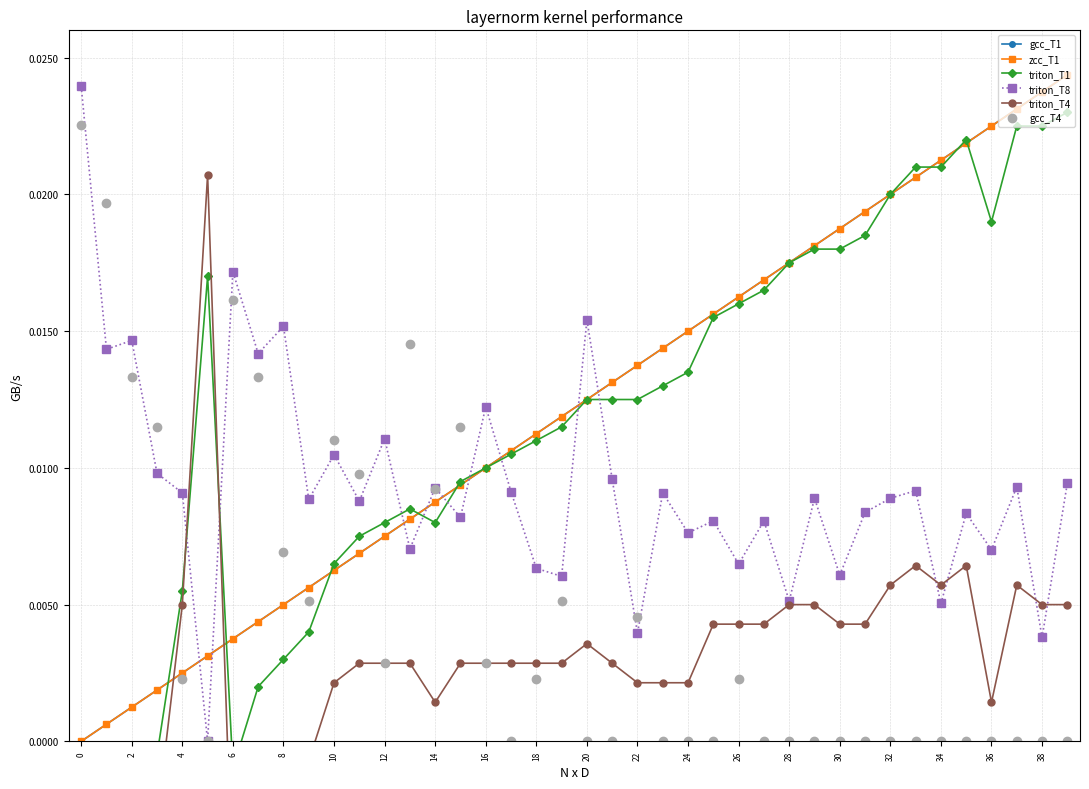

Count the number of data series in this chart.

6